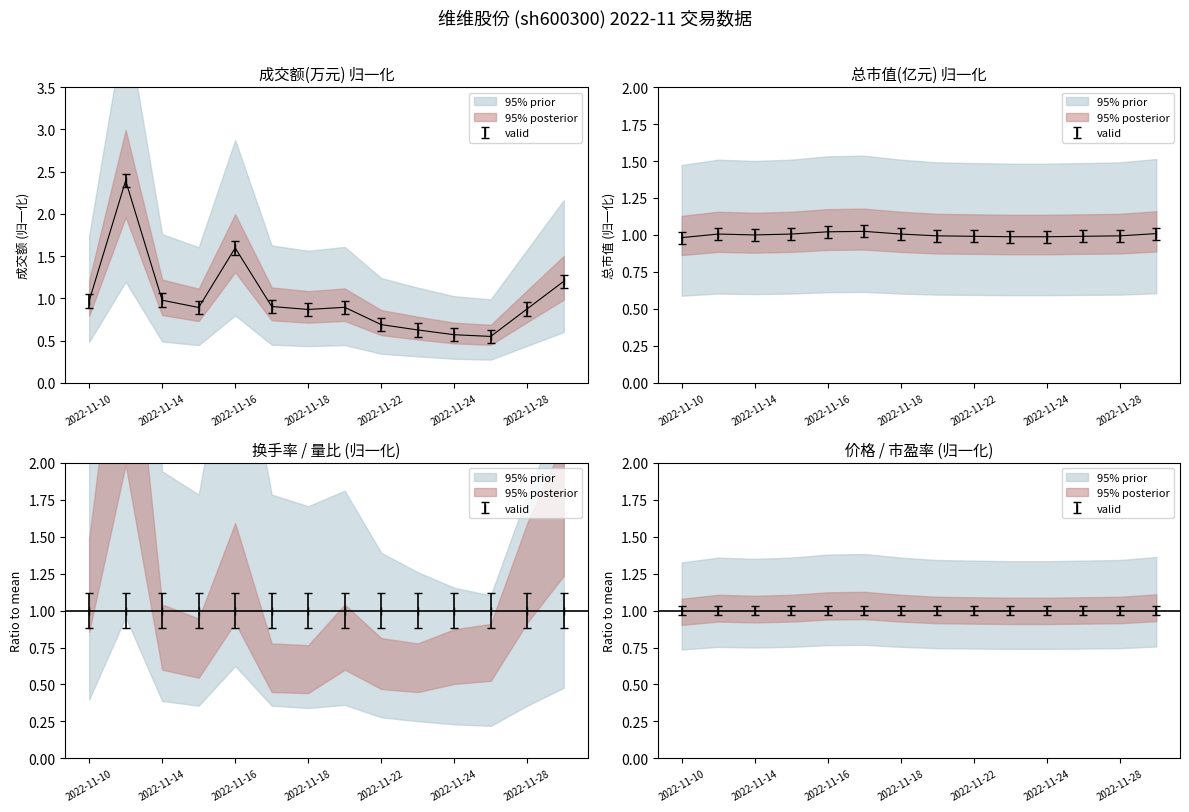

How many lines are shown in the chart?

5